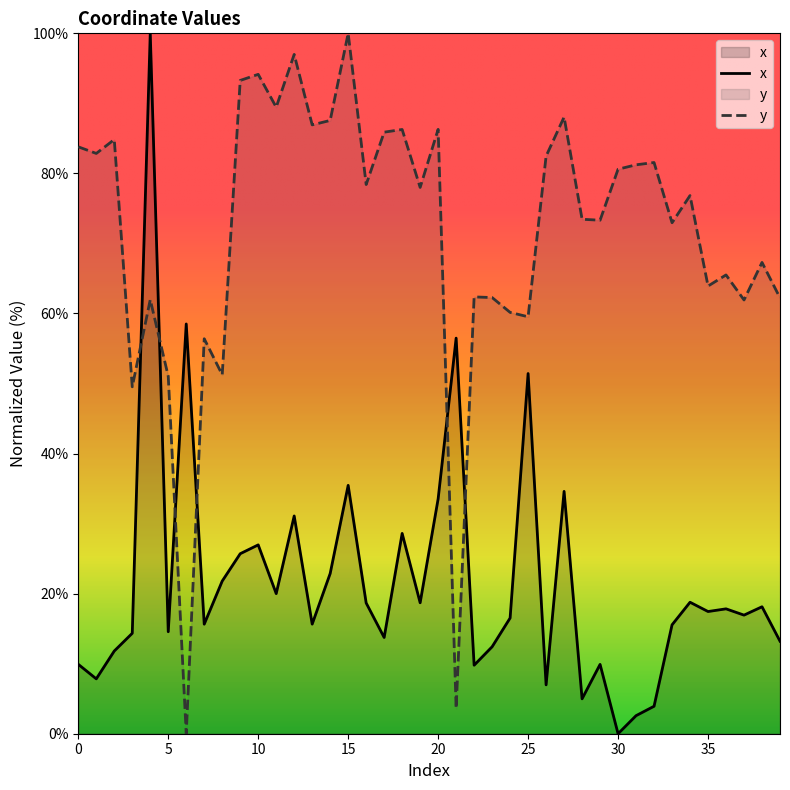

Rank the series at 18 from highest to lowest value.

y, x